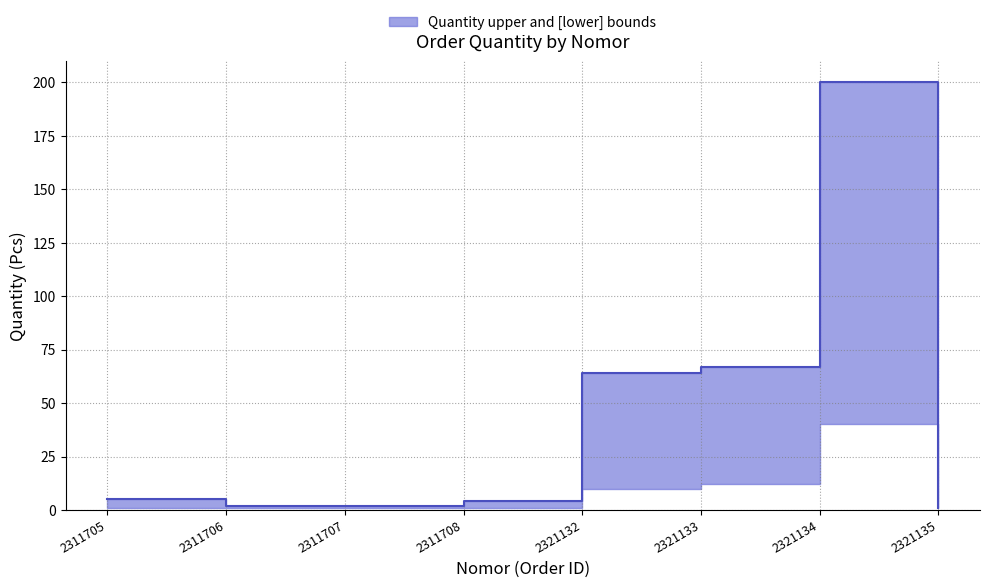

True or false: quantity and quantity_upper cross at least once.

False